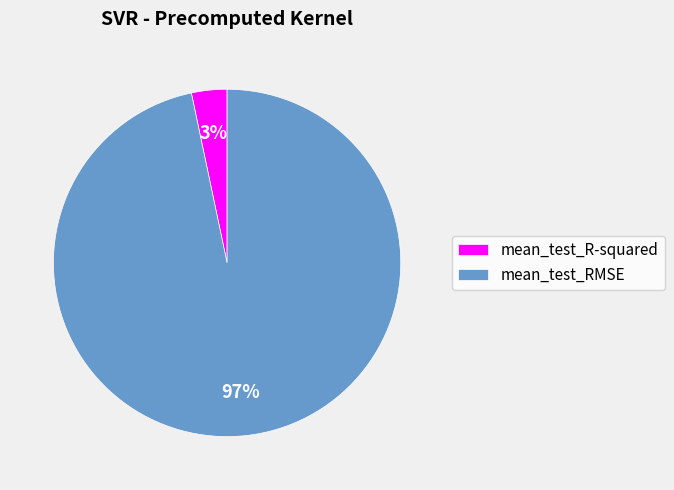

How many segments does this pie chart have?

2